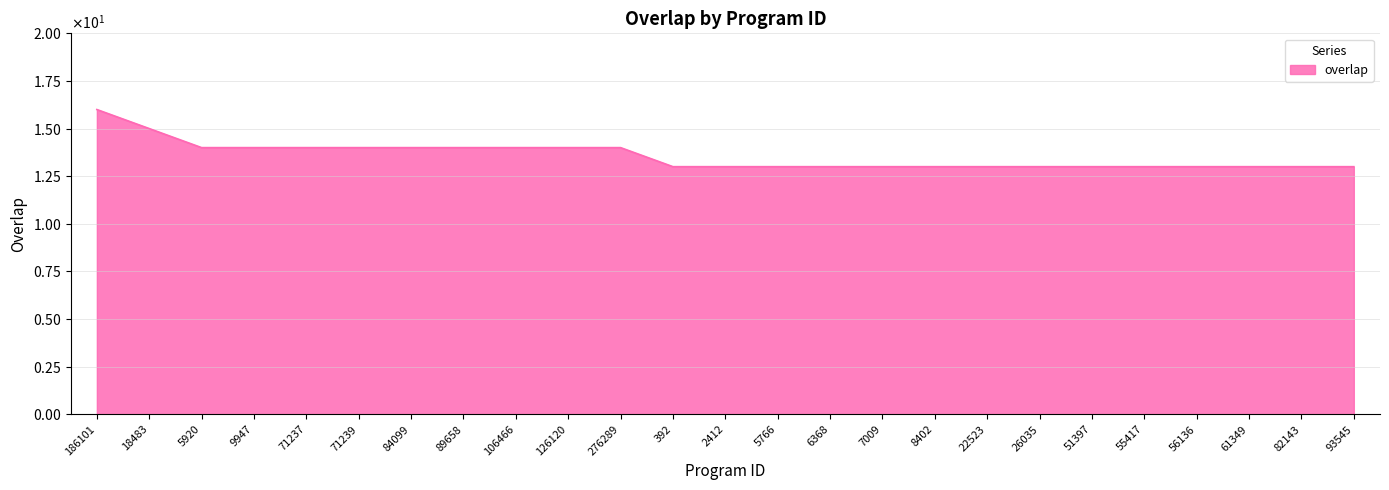

What is the ratio of the value at 6368 to the value at 5766?

1.0